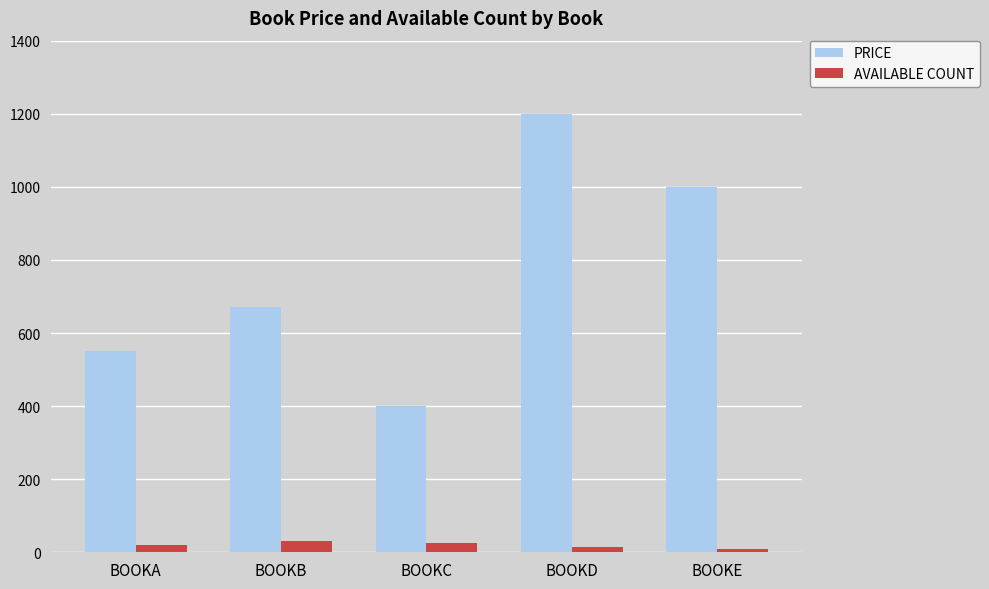

At which category is the sum across all series the highest?

BOOKD